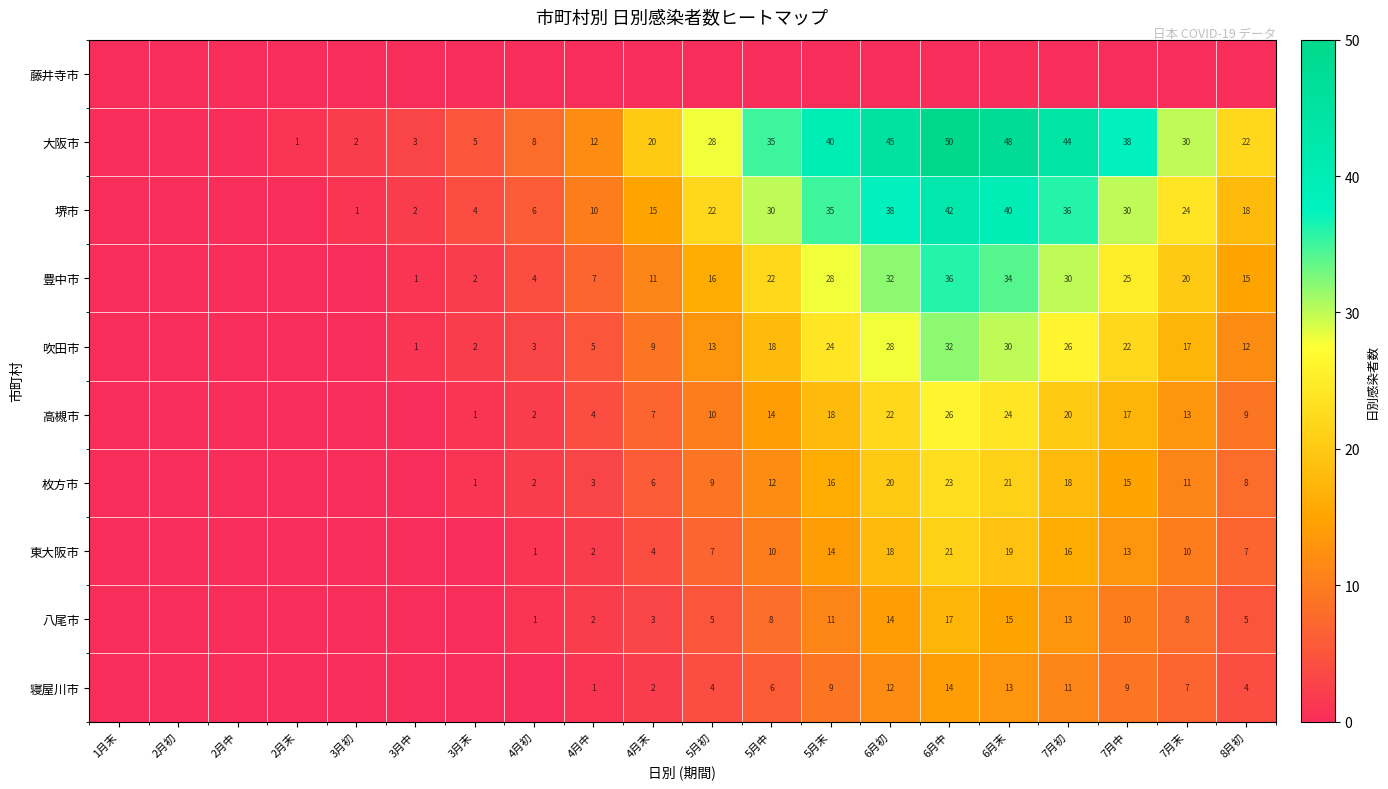

What is the difference between the 大阪市 values at 7月中 and 3月初?

36